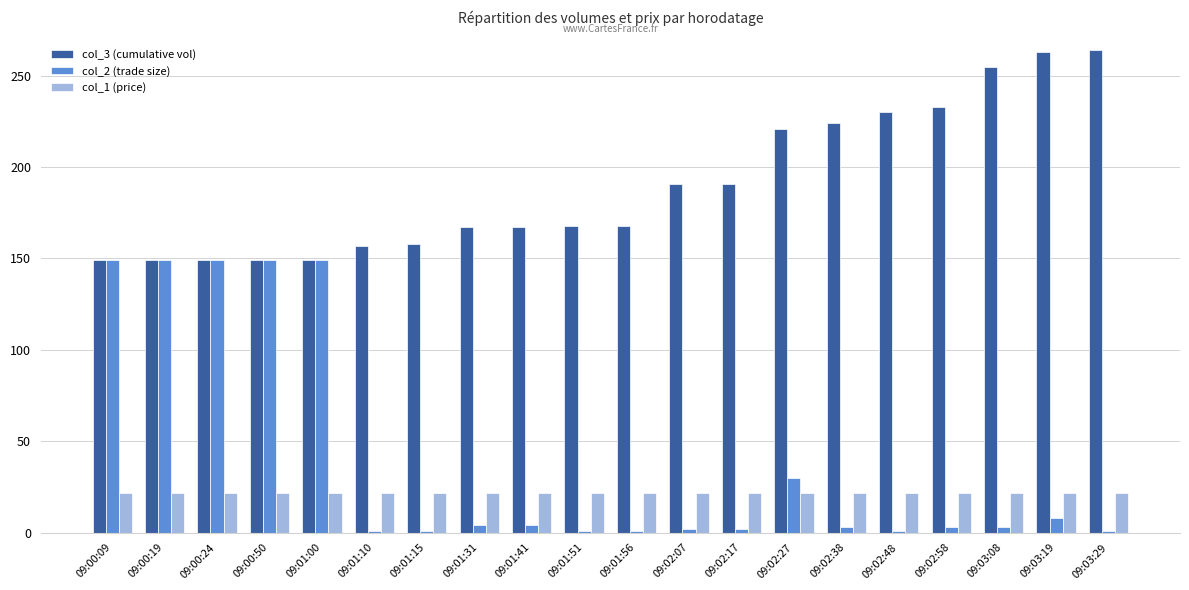

What is the value of the col_3 (cumulative vol) bar at the 5th from the left?

149.0